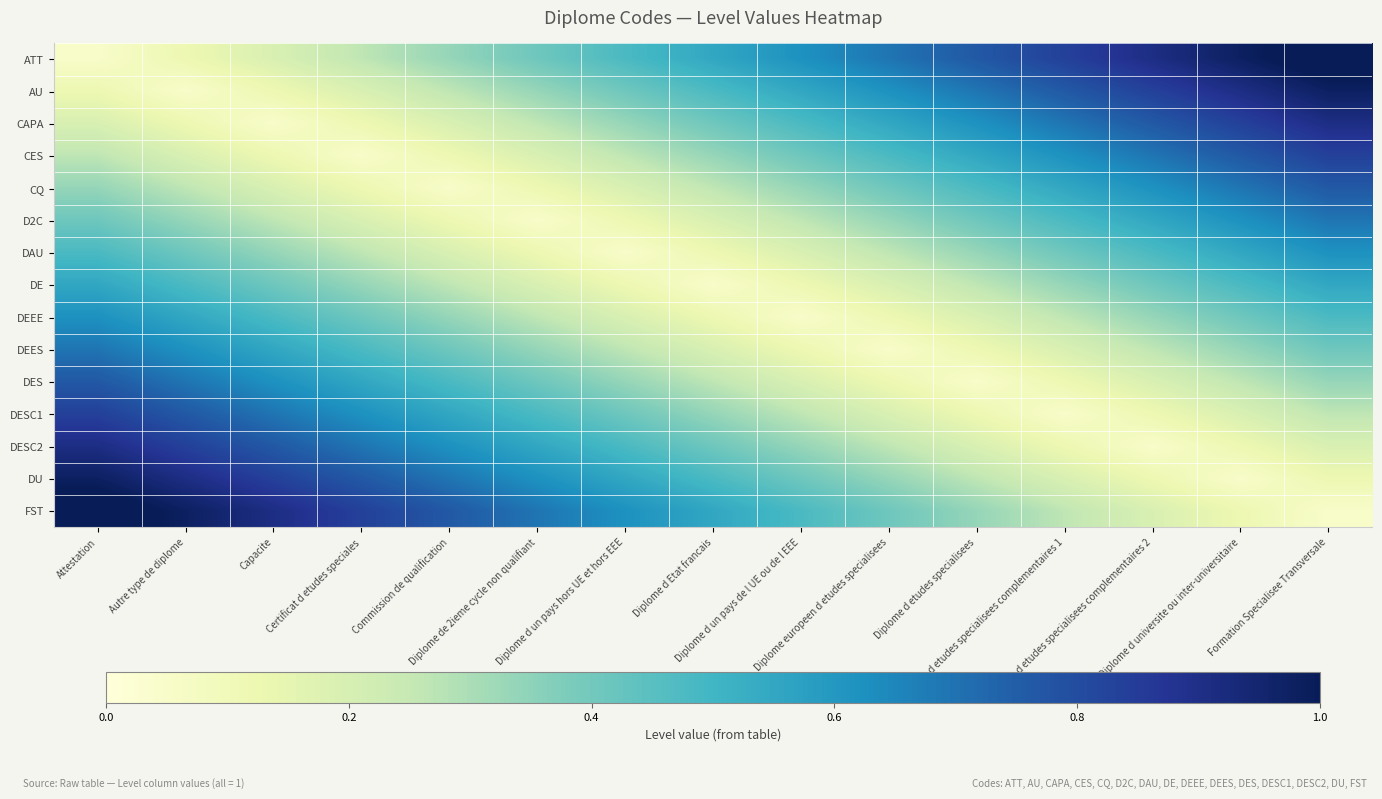

Rank the series at Attestation from lowest to highest value.

ATT, AU, CAPA, CES, CQ, D2C, DAU, DE, DEEE, DEES, DES, DESC1, DESC2, DU, FST